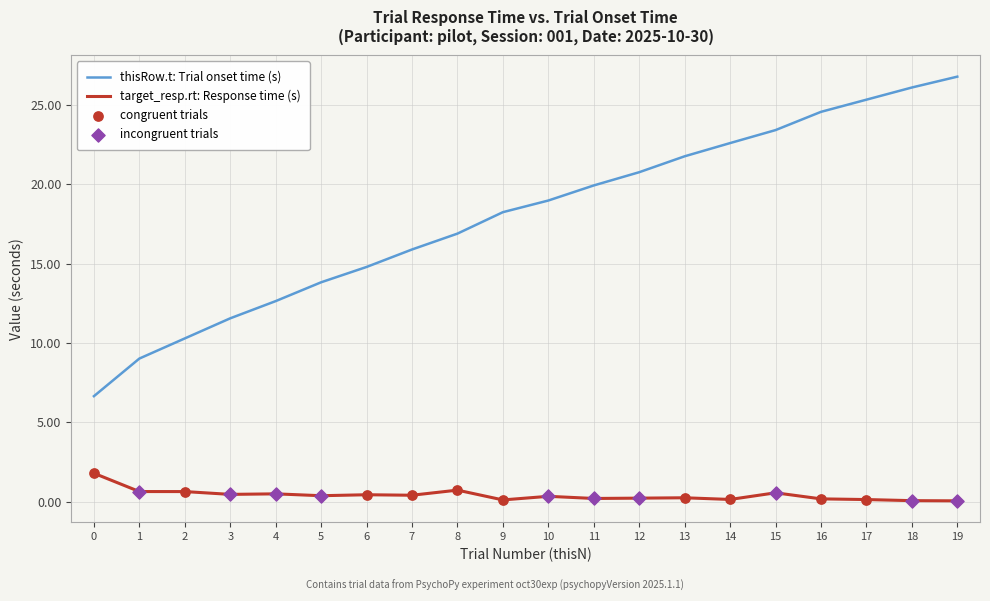

At how many categories does at least one series exceed 24?

4